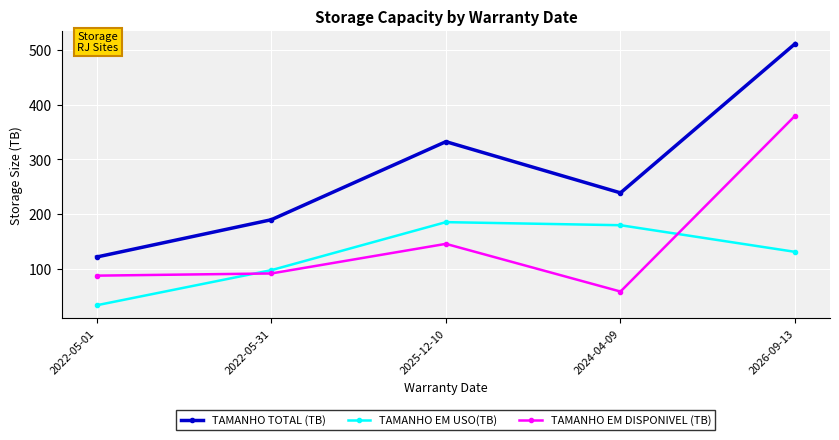

Reading left to right, list all the values displayed in this chart.

TAMANHO TOTAL (TB): 122.0	190.0	332.4	239.0	511.0
TAMANHO EM USO(TB): 34.0	98.0	185.6	180.0	131.4
TAMANHO EM DISPONIVEL (TB): 88.0	92.0	146.0	59.0	379.6